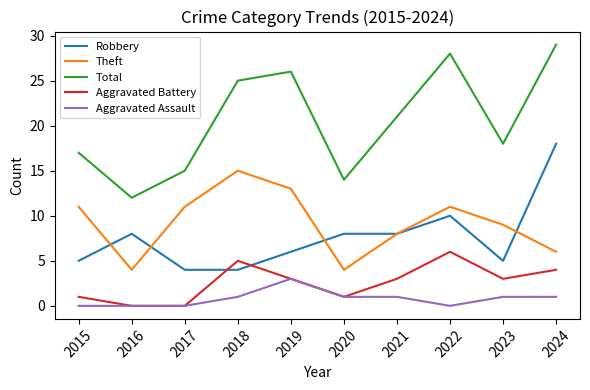

True or false: Total and Theft cross at least once.

False